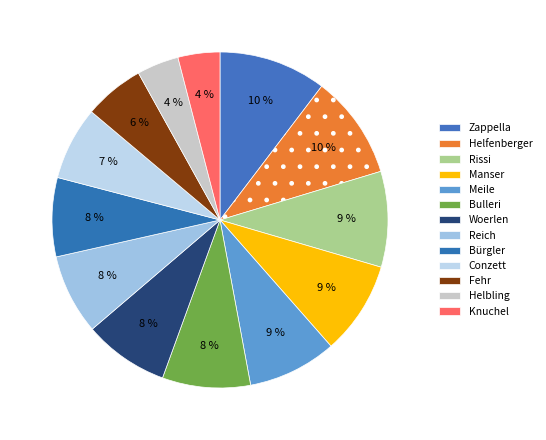

What percentage do Reich and Fehr together represent?

13.5%